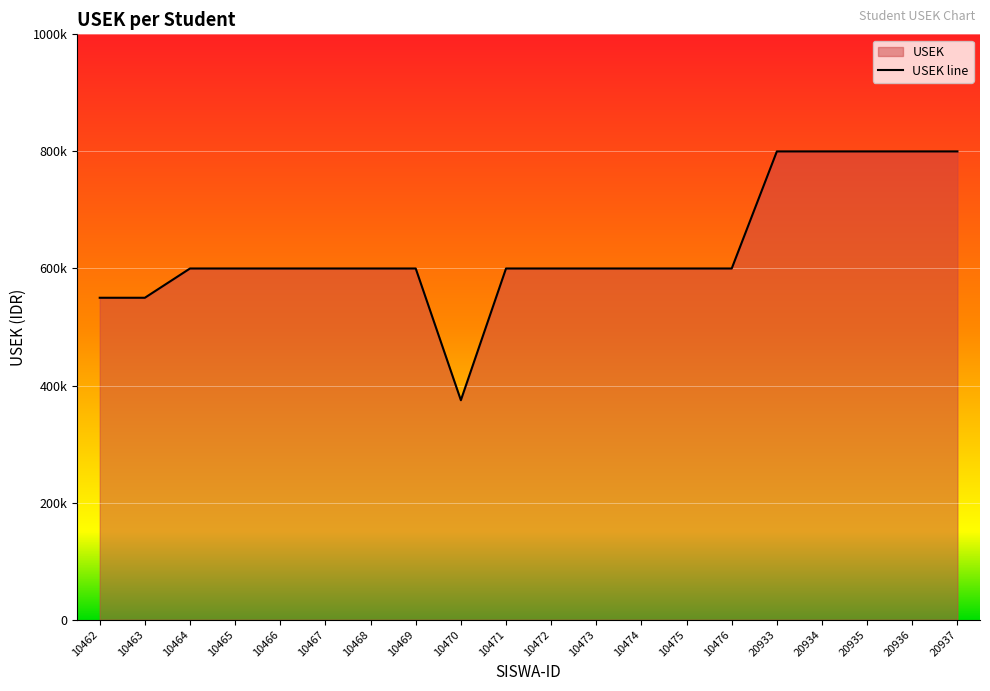

Does the chart display data point markers on the line(s)?

No